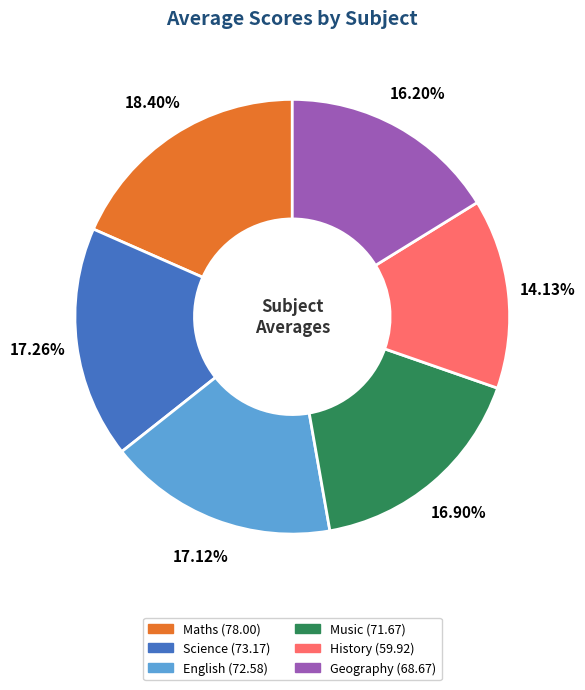

How many slices are in this pie chart?

6